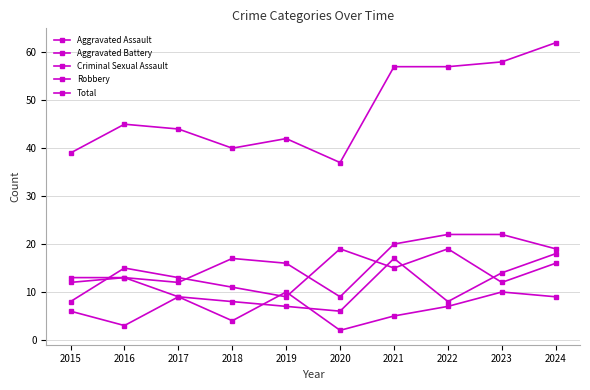

How many data points does each series have?

10